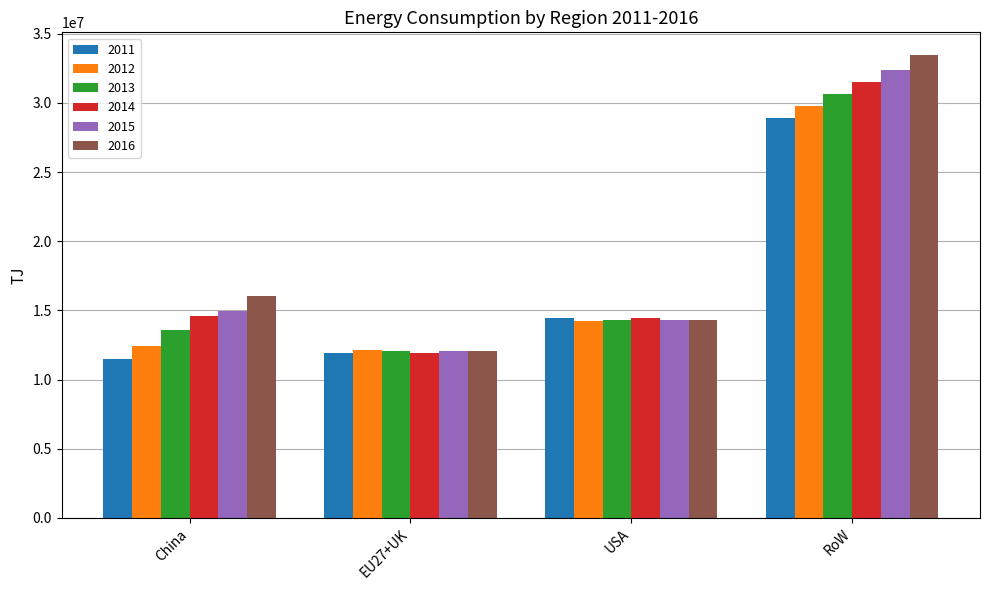

The value of 2015 at RoW is 32400411. True or false?

True